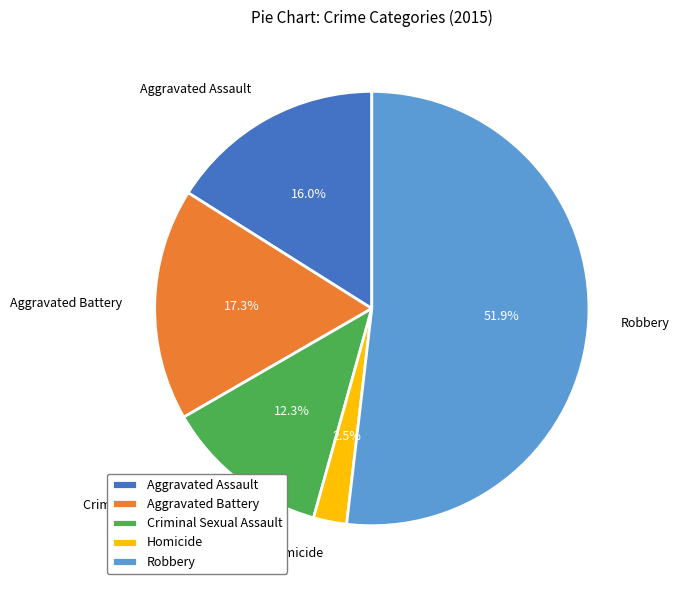

What is the ratio of the value at Criminal Sexual Assault to the value at Aggravated Battery?

0.7